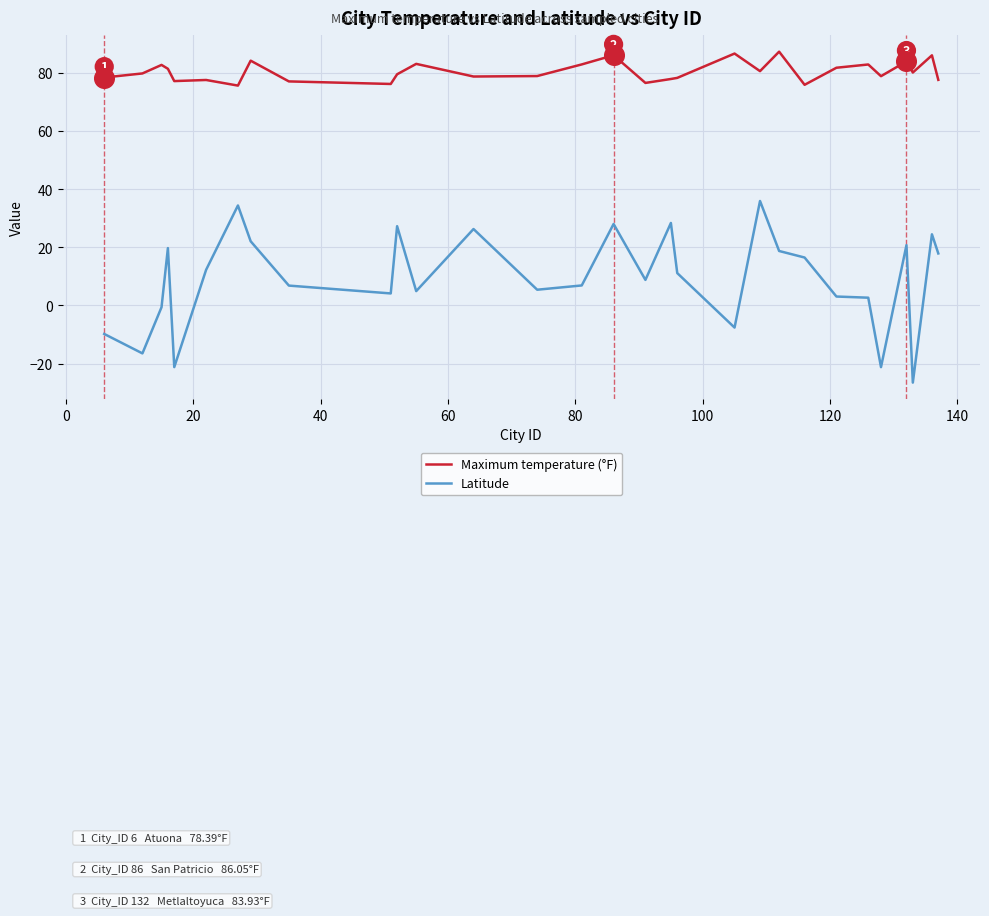

Which series has the largest total across all categories?

Maximum temperature (°F)